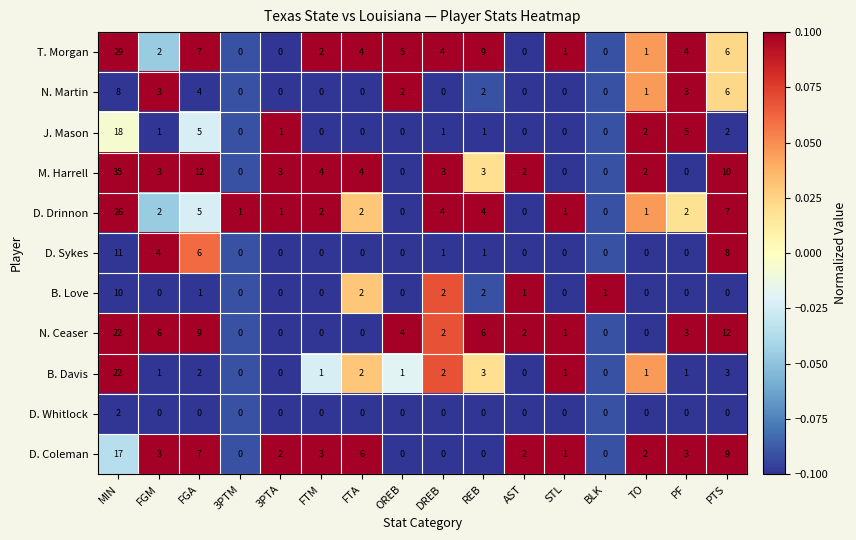

What is the difference between the N. Ceaser values at MIN and OREB?

18